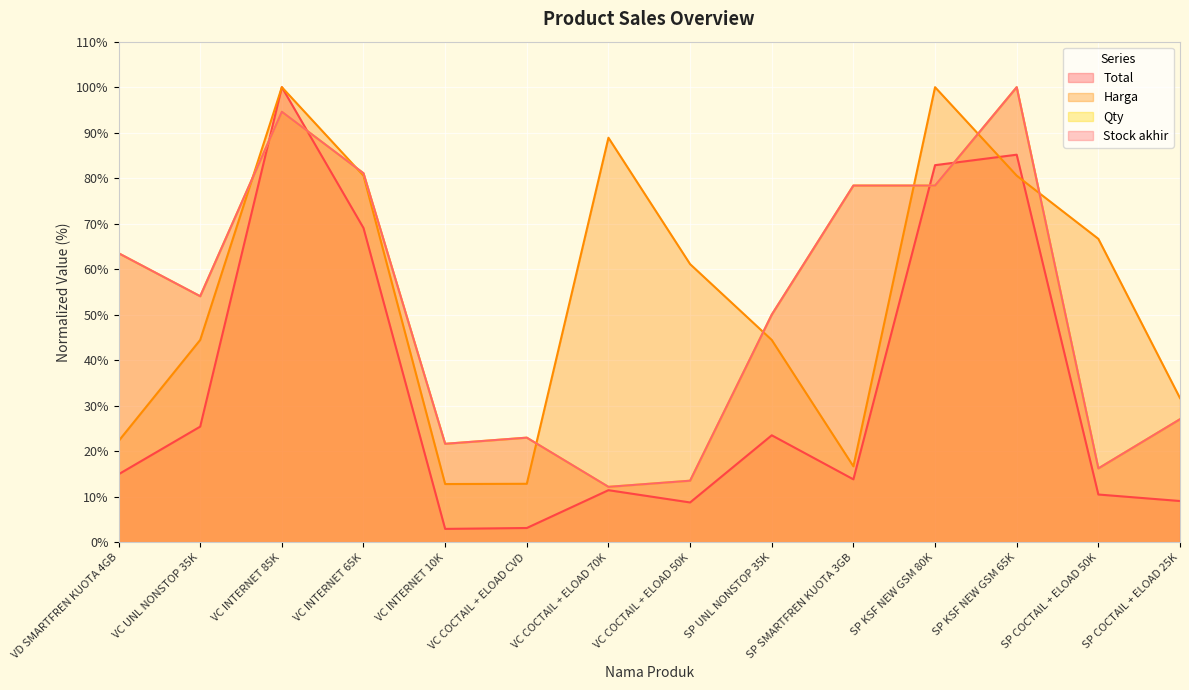

How many data points in Harga are above 61?

7